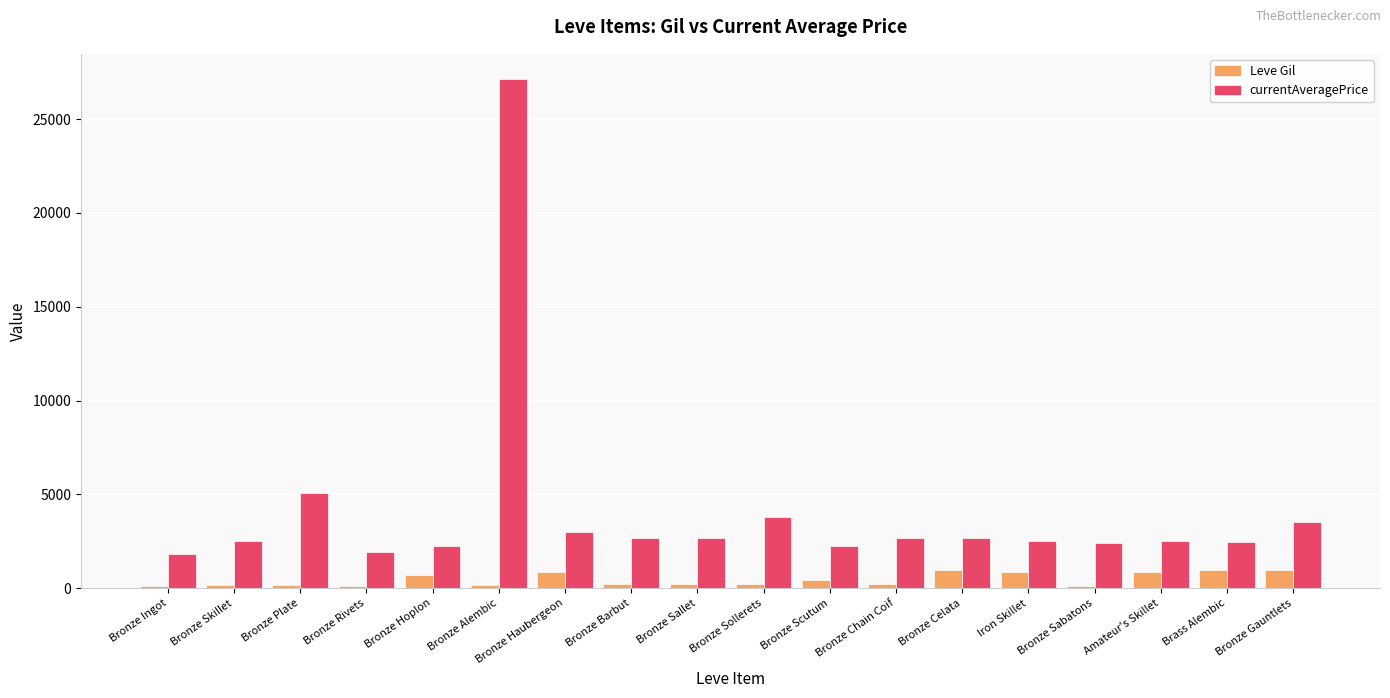

Count the number of categories in the chart.

18